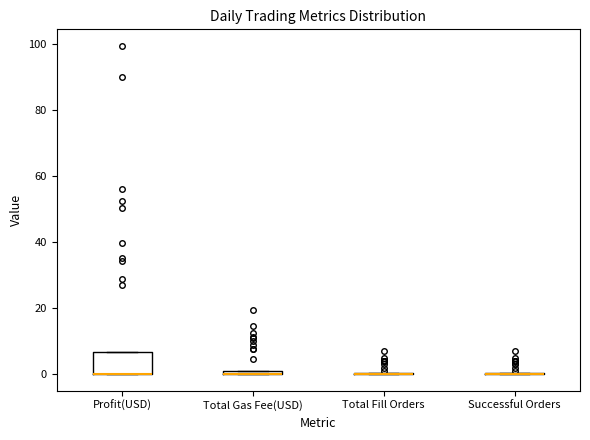

Where is the lower edge of the box for Total Gas Fee(USD) on the y-axis? The values are not printed on the chart, so give them approximately, as read against the axis.

0